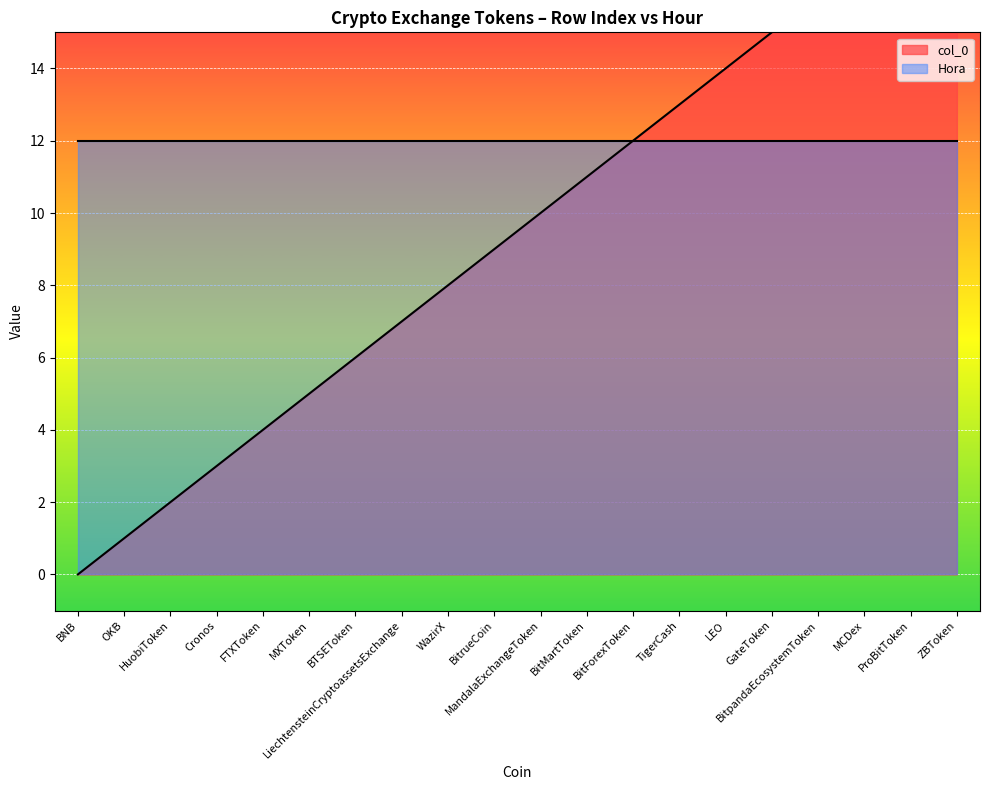

What is the value of the 6th point from the left?

5